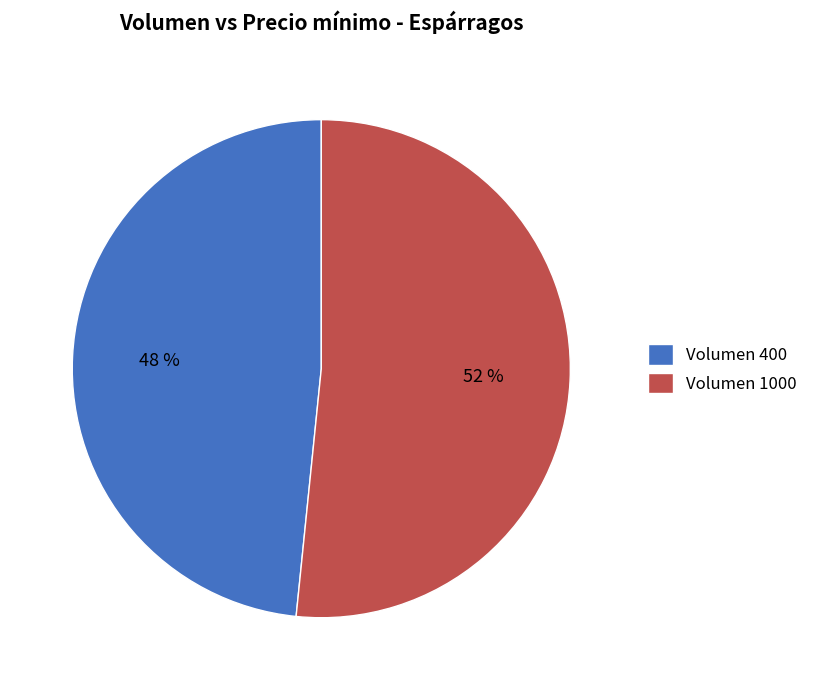

Between Volumen 1000 and Volumen 400, which is larger?

Volumen 1000